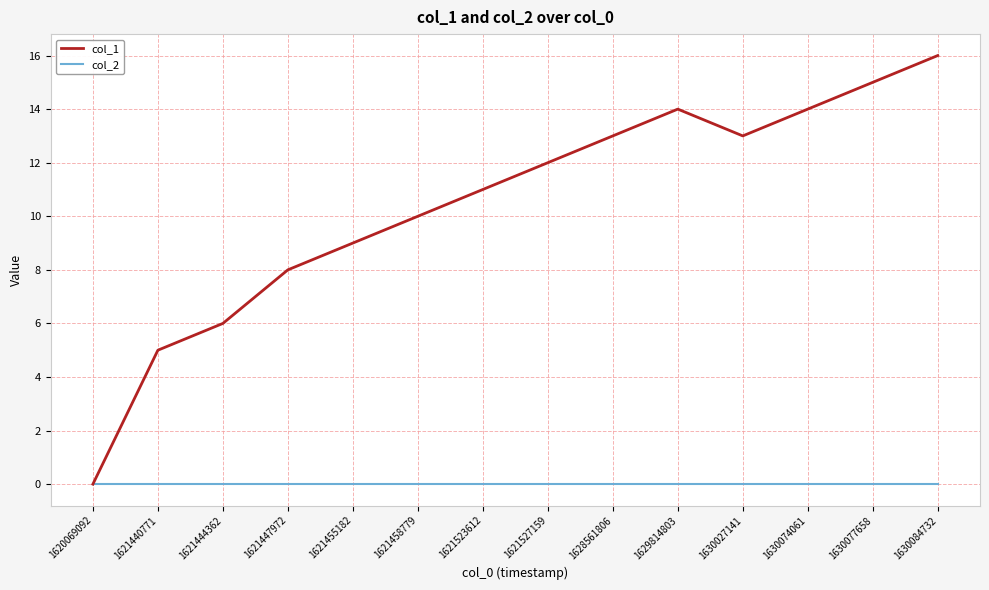

Which label corresponds to the largest value in the chart?

1630084732